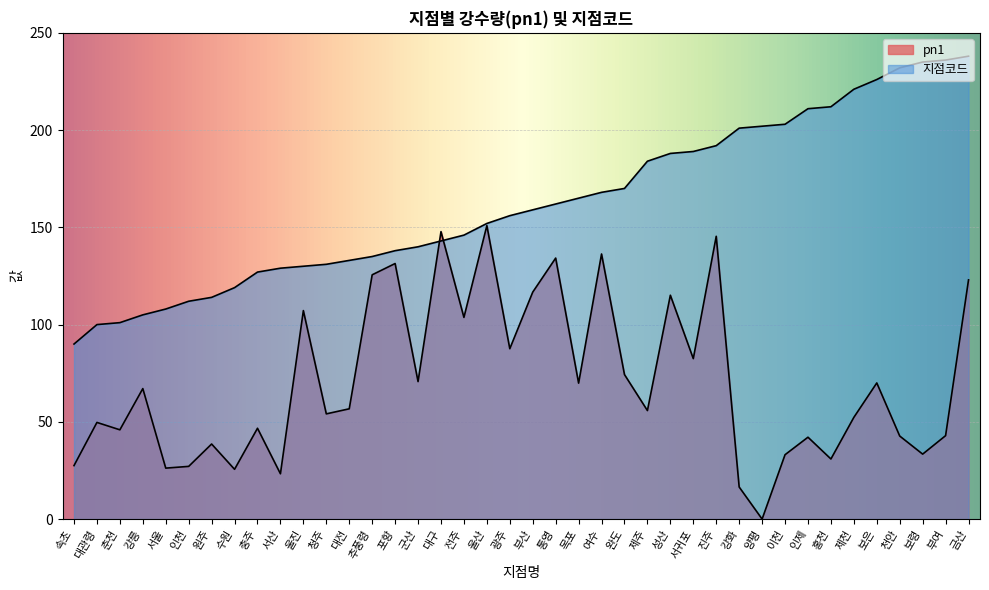

Reading right to left, transcribe all the data shown in this chart.

지점코드: 금산=238.0	부여=236.0	보령=235.0	천안=232.0	보은=226.0	제천=221.0	홍천=212.0	인제=211.0	이천=203.0	양평=202.0	강화=201.0	진주=192.0	서귀포=189.0	성산=188.0	제주=184.0	완도=170.0	여수=168.0	목포=165.0	통영=162.0	부산=159.0	광주=156.0	울산=152.0	전주=146.0	대구=143.0	군산=140.0	포항=138.0	추풍령=135.0	대전=133.0	청주=131.0	울진=130.0	서산=129.0	충주=127.0	수원=119.0	원주=114.0	인천=112.0	서울=108.0	강릉=105.0	춘천=101.0	대관령=100.0	속초=90.0
pn1: 금산=123.0	부여=42.9	보령=33.4	천안=42.7	보은=70.0	제천=52.3	홍천=30.9	인제=42.1	이천=33.1	양평=0.0	강화=16.5	진주=145.4	서귀포=82.5	성산=115.1	제주=55.8	완도=74.3	여수=136.3	목포=69.9	통영=134.2	부산=116.7	광주=87.6	울산=150.9	전주=103.7	대구=147.8	군산=70.7	포항=131.4	추풍령=125.6	대전=56.7	청주=54.1	울진=107.2	서산=23.3	충주=46.7	수원=25.6	원주=38.6	인천=27.1	서울=26.2	강릉=67.1	춘천=45.9	대관령=49.7	속초=27.5